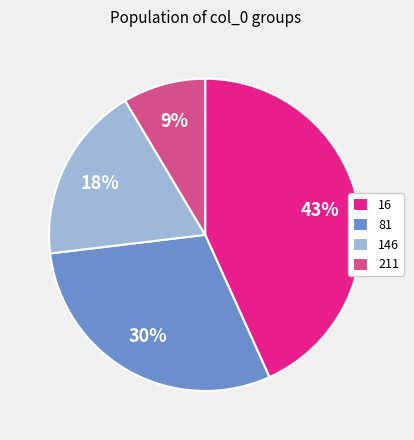

To the nearest percent, what percentage of the pie is 16?

43%